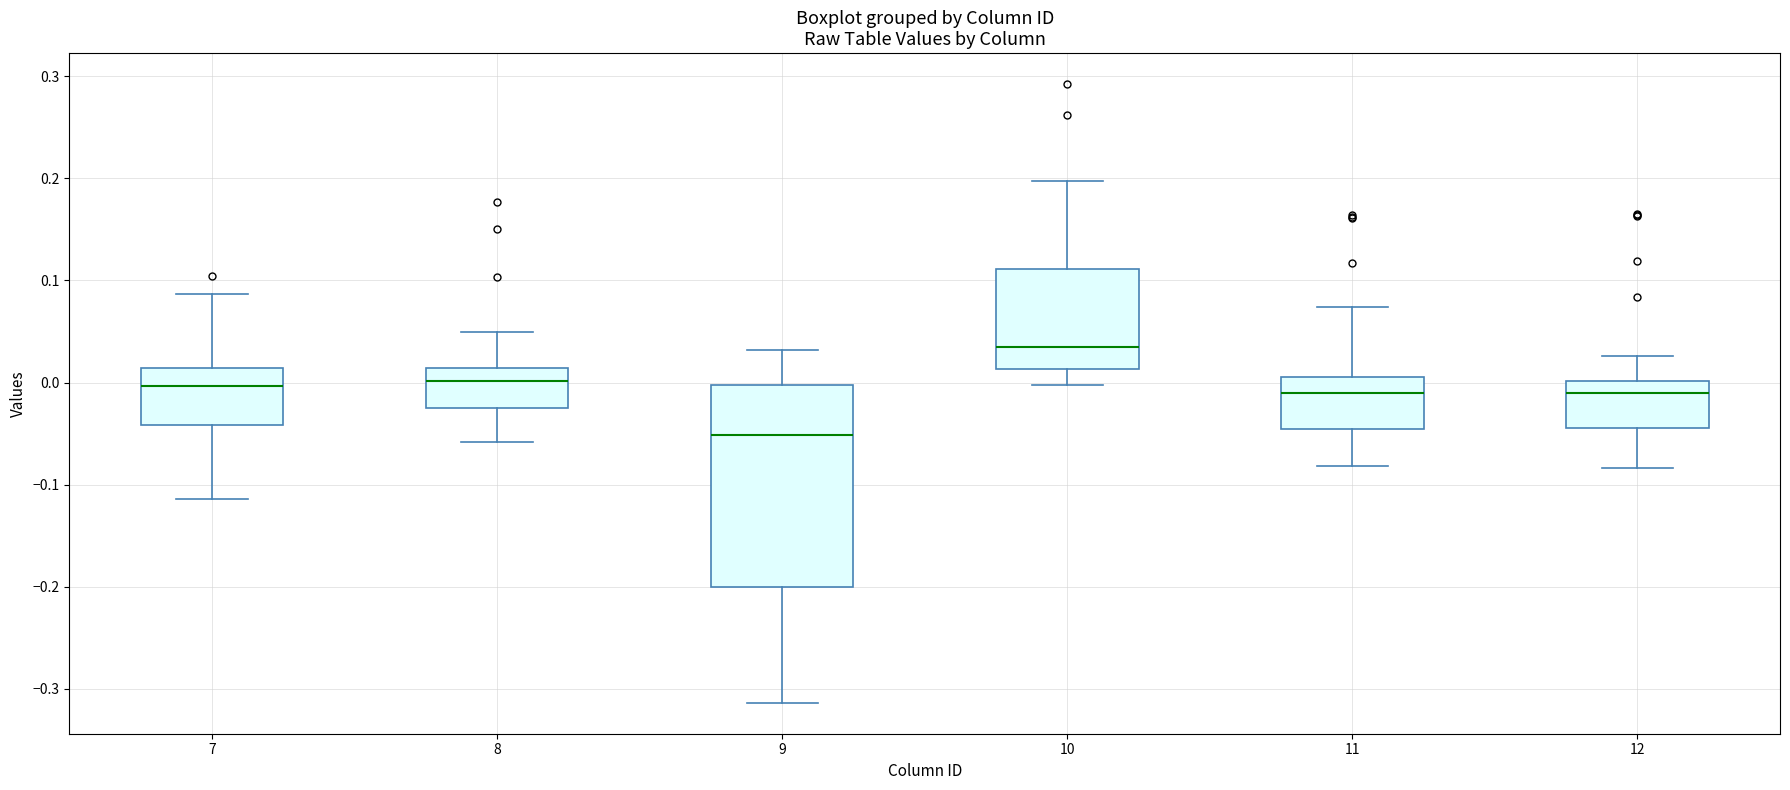

Which box is the tallest, from its lower edge to its upper edge?

9